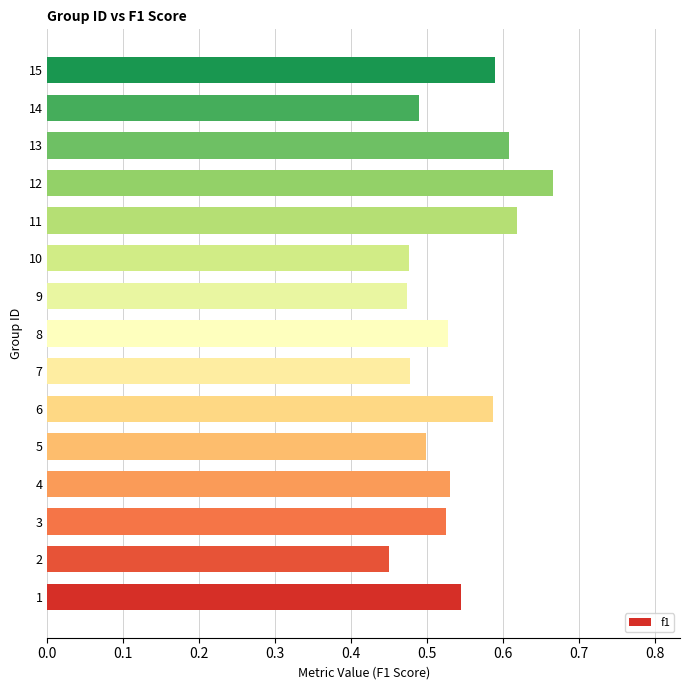

What is the sum of the values at 3 and 12?

1.2